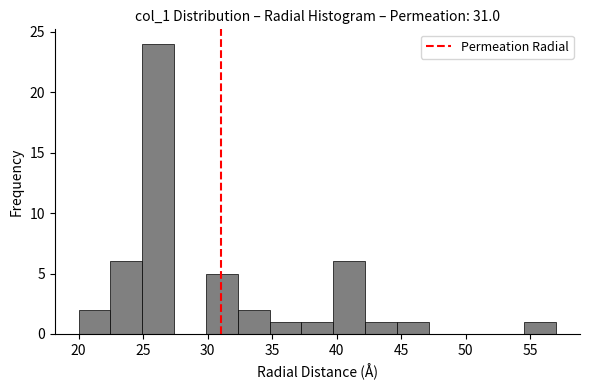

Over which range of the x-axis is the bar tallest?

25.0 to 27.5